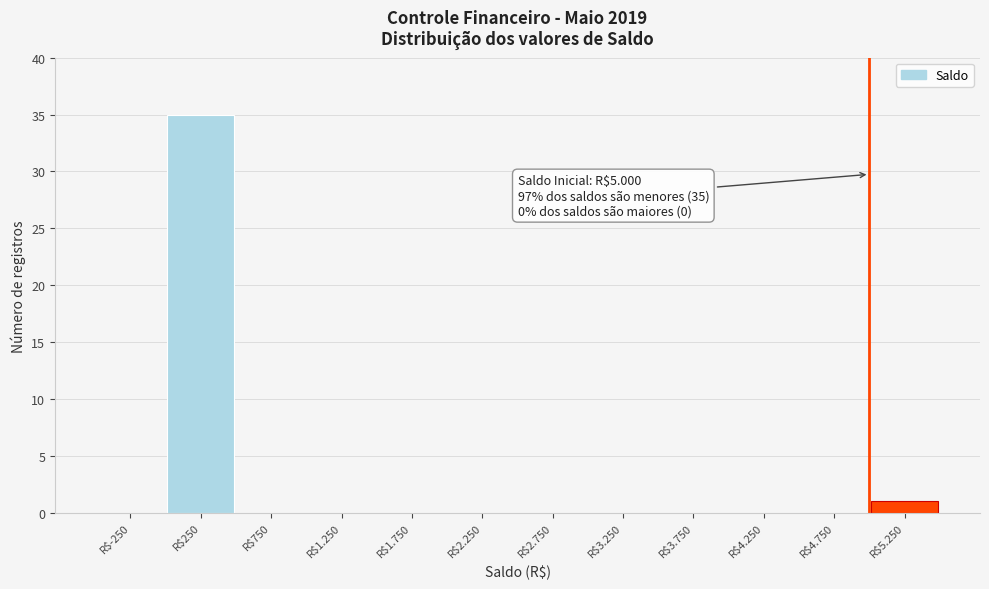

Where is the data nearest to the value 17?

R$5.250